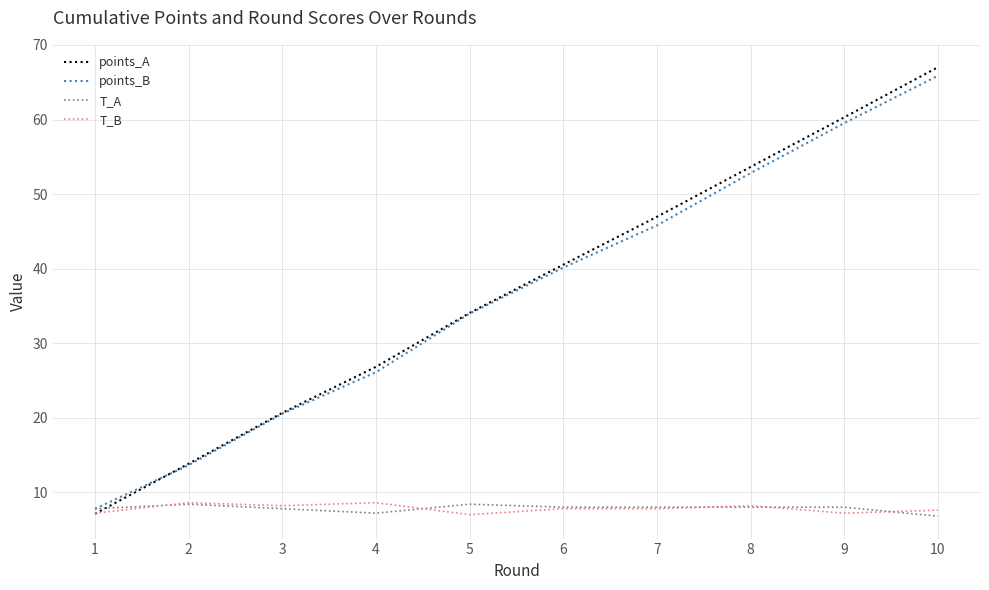

What is the sum of all T_A values?

78.4